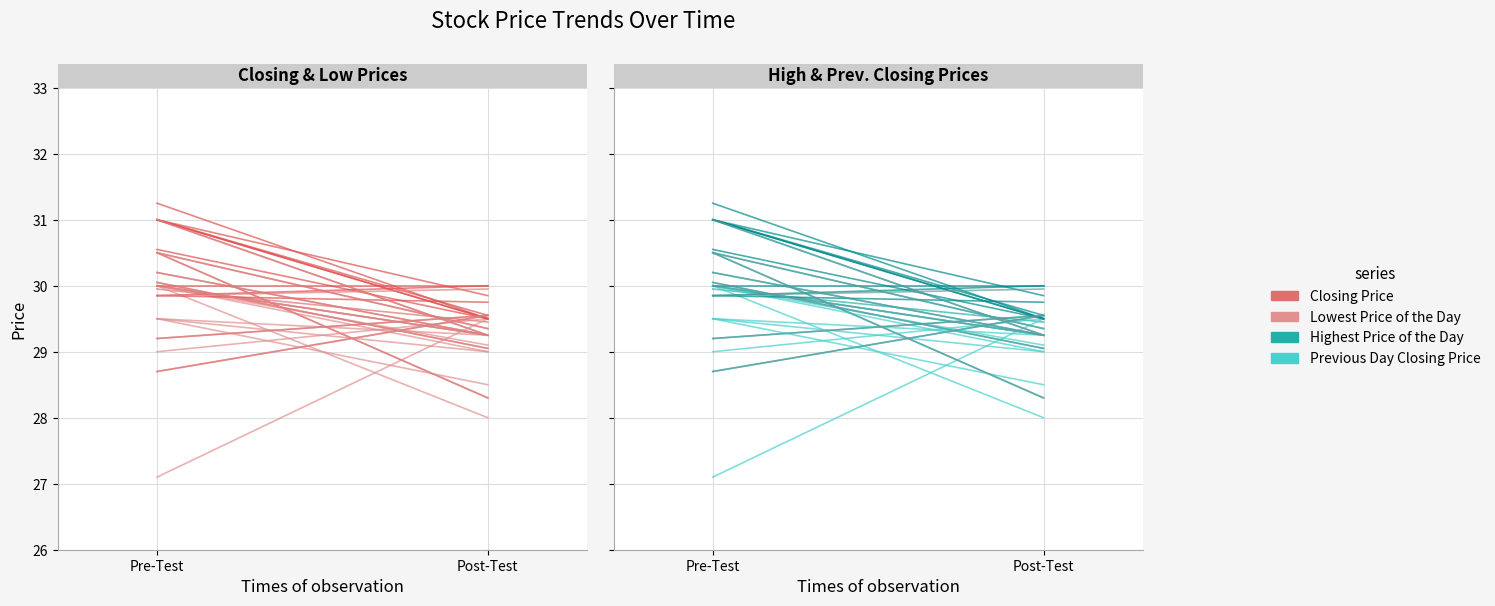

Rank the categories by Previous Day Closing Price value from lowest to highest.

Pre-Test, Post-Test